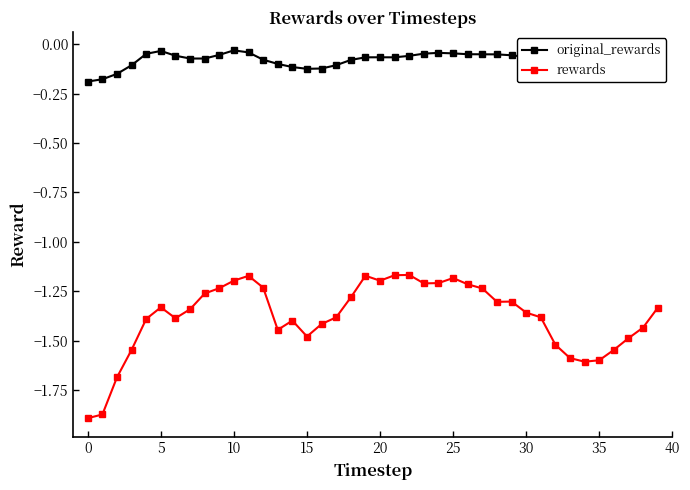

True or false: rewards and original_rewards intersect in this chart.

False